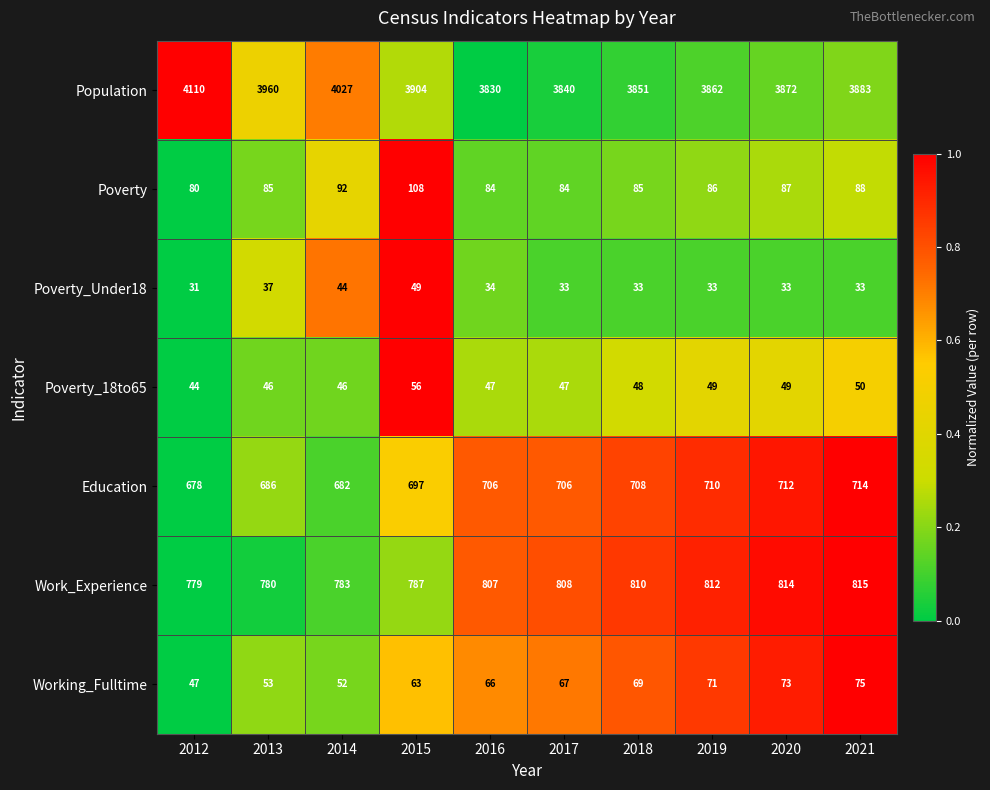

What is the difference between the highest and lowest values at 2016?

3796